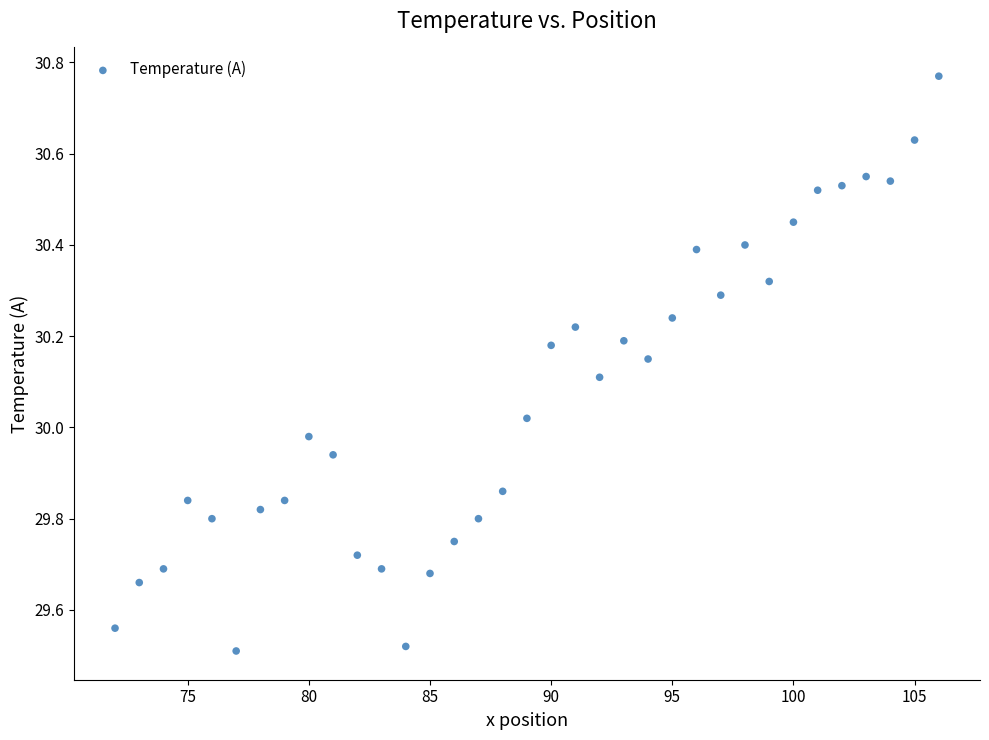

What is the range of Y values (max minus min)?

1.3